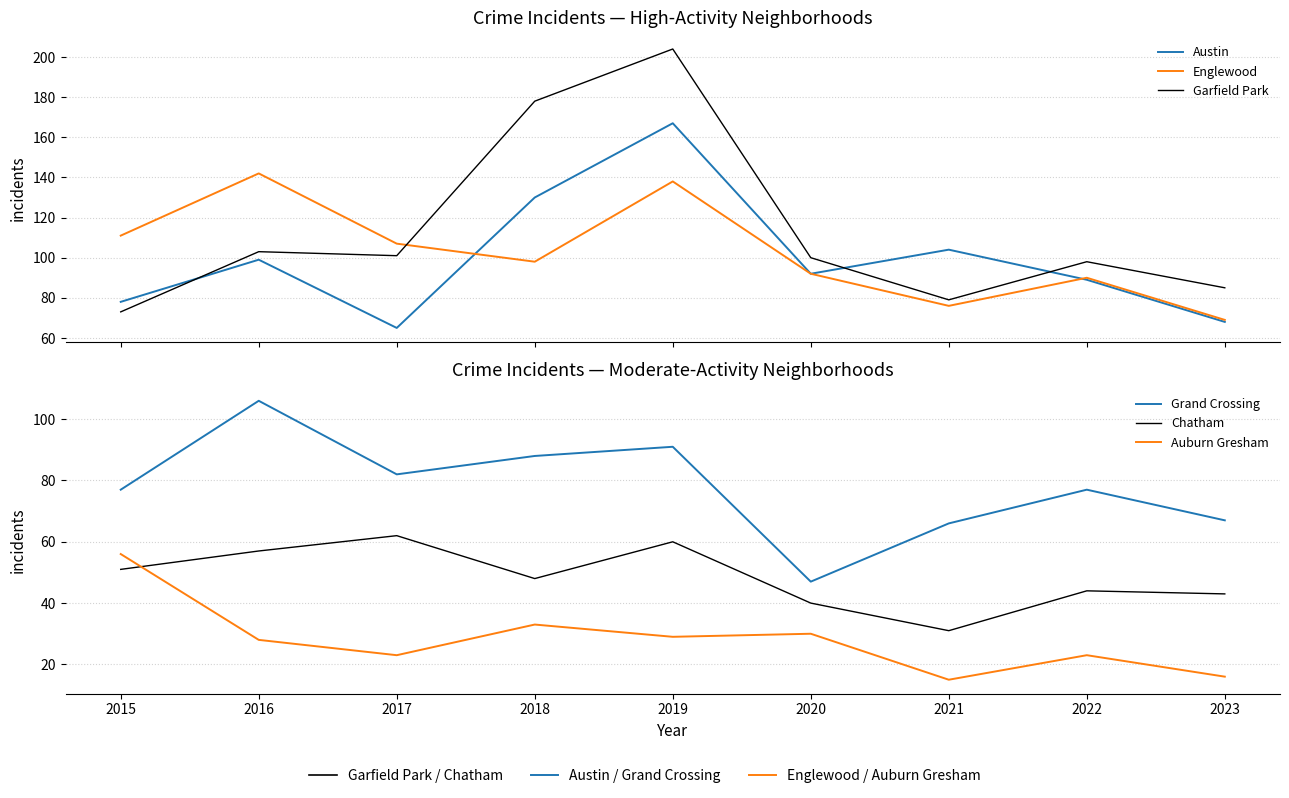

True or false: Auburn Gresham has a value of 11 at 2017.

False